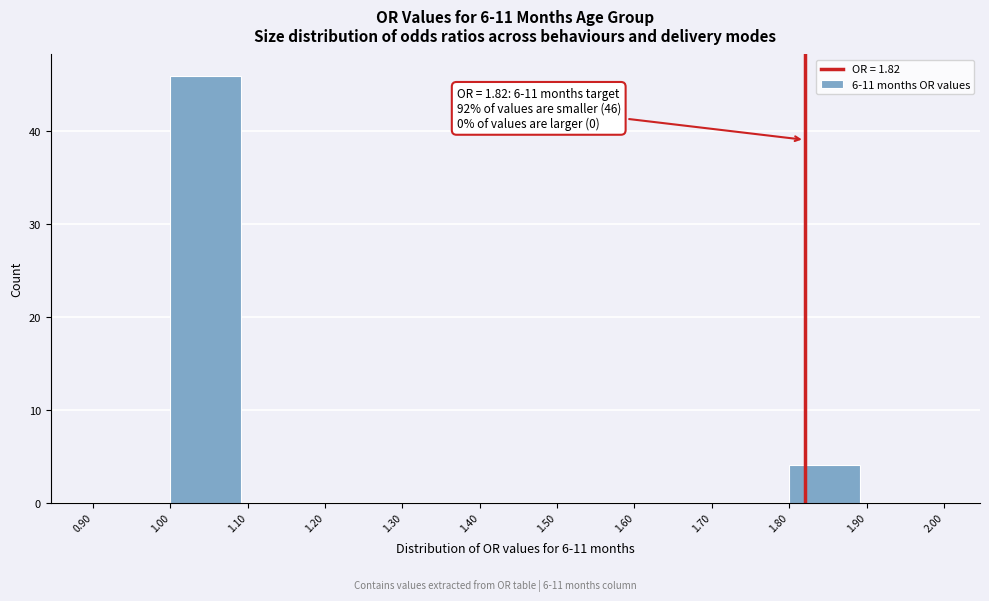

Over which range of the x-axis is the bar tallest?

1.00 to 1.10